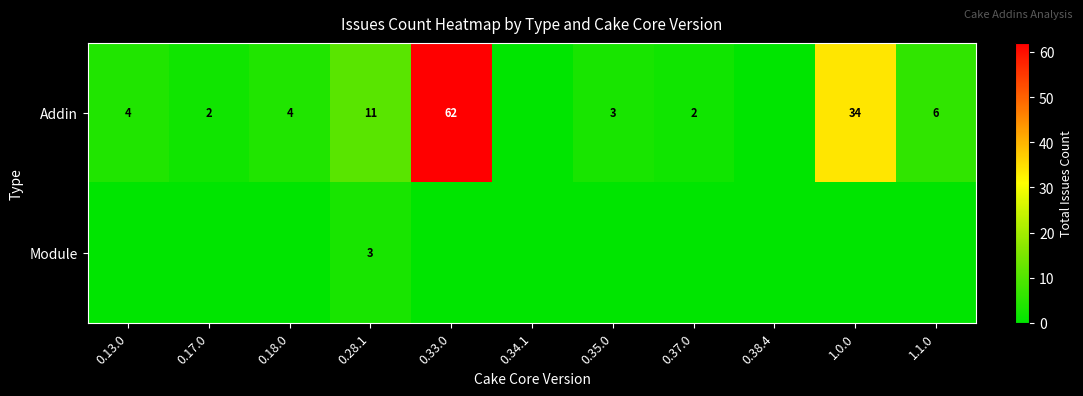

At which category does the chart reach its minimum across all series?

0.34.1